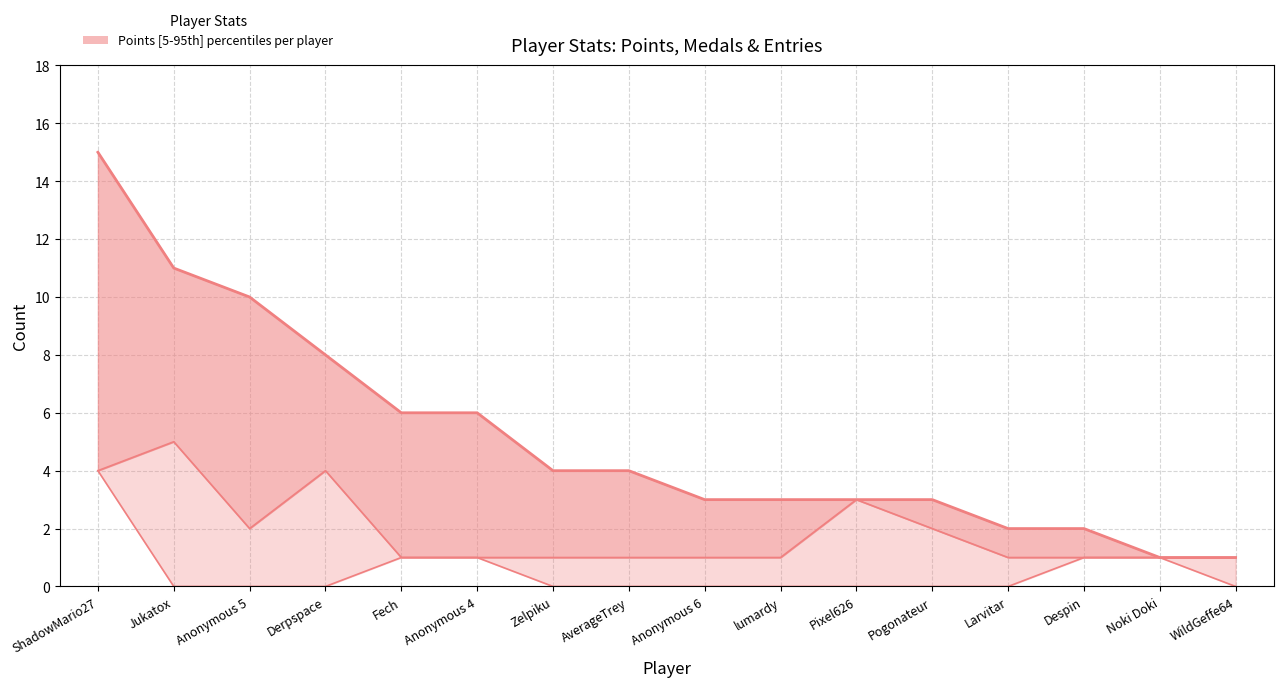

True or false: Points (median) and Medals (lower) cross at least once.

False